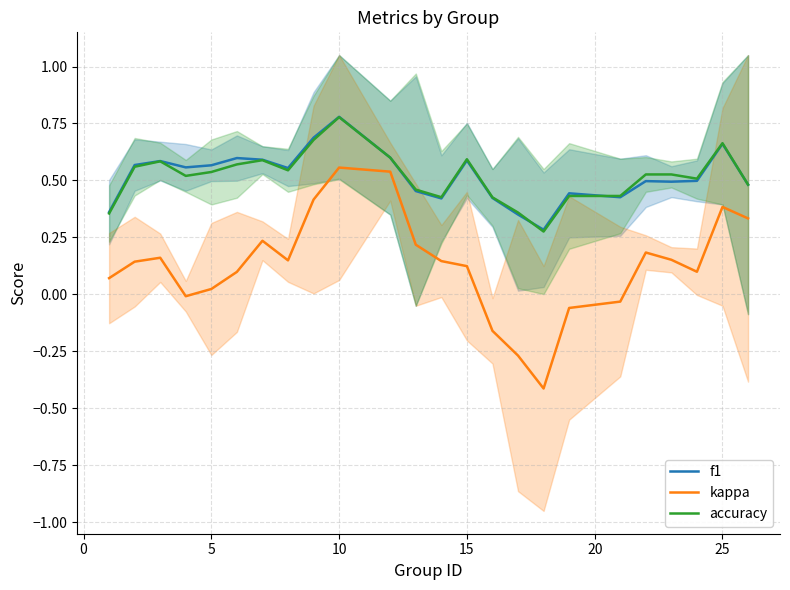

What is the value of the accuracy point at the 7th from the left?

0.6